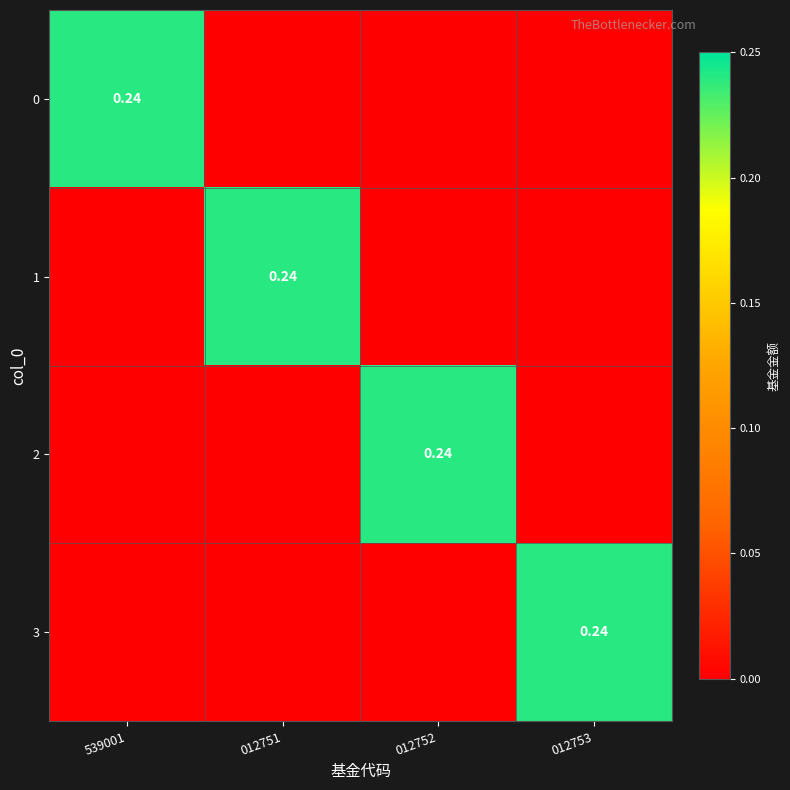

Is the value of 2 at 012751 greater than the value of 1 at 012753?

No